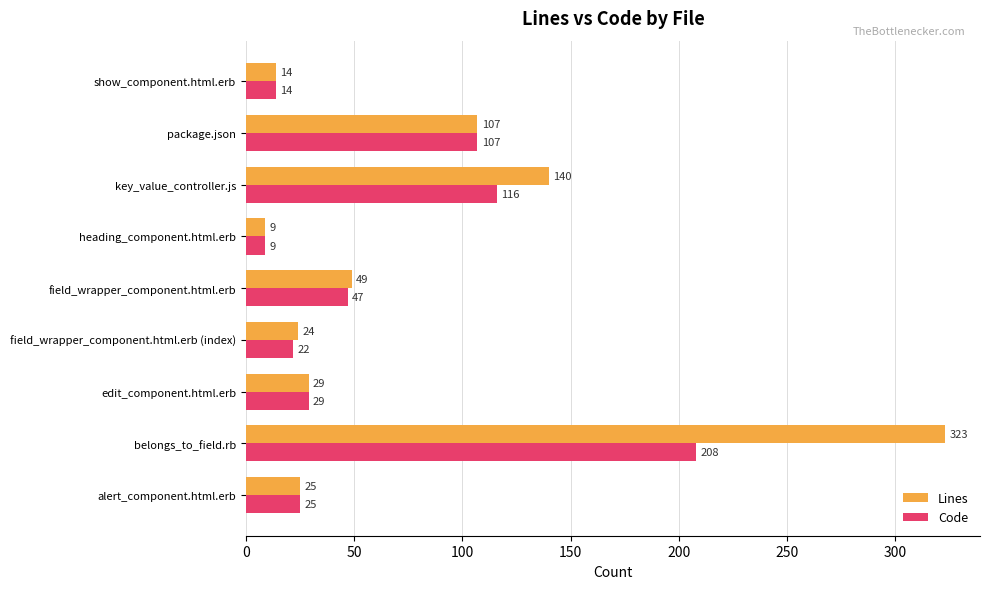

How many distinct data groups are displayed?

2